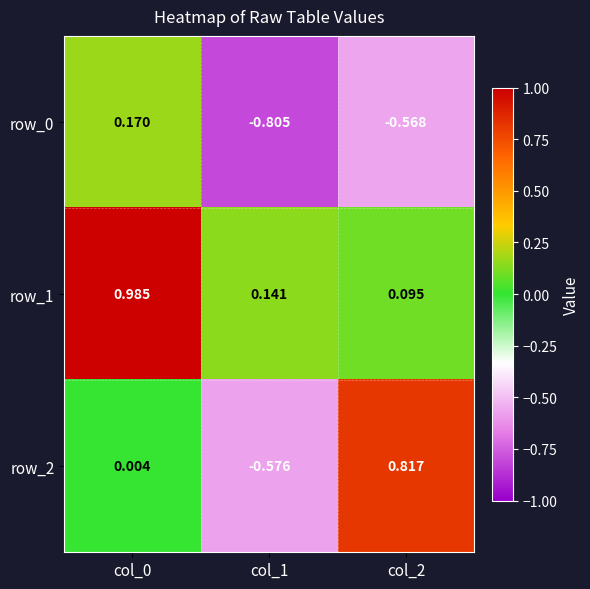

True or false: row_0 has a value of -0.4 at col_1.

False